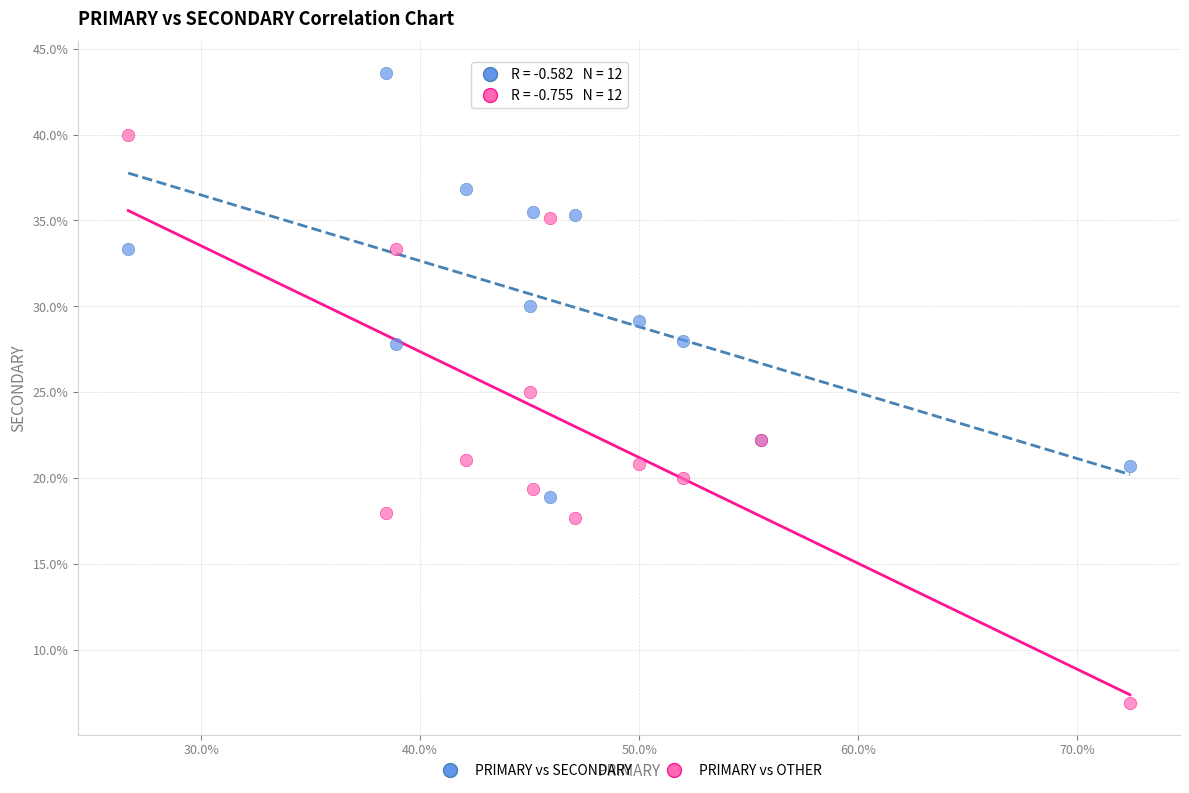

What are all the series names shown in the legend?

PRIMARY vs SECONDARY, PRIMARY vs OTHER